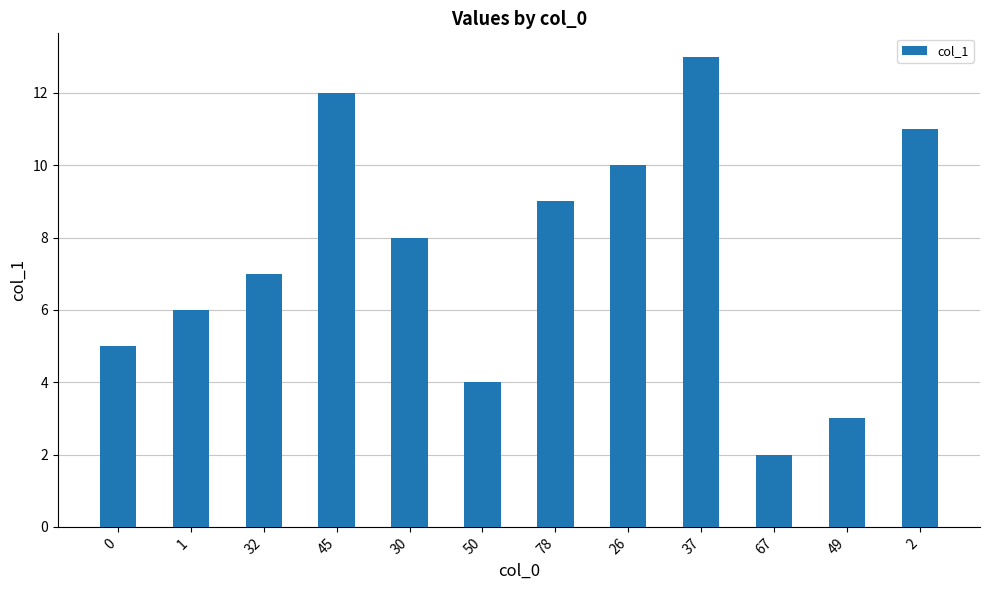

What is the label of the 6th bar from the left?

50